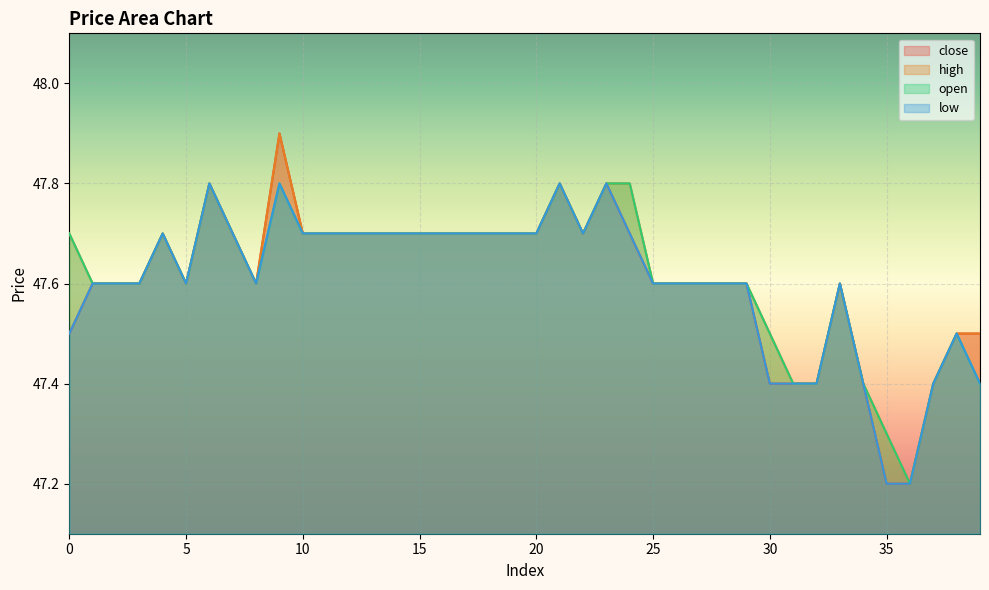

True or false: low and open intersect in this chart.

False